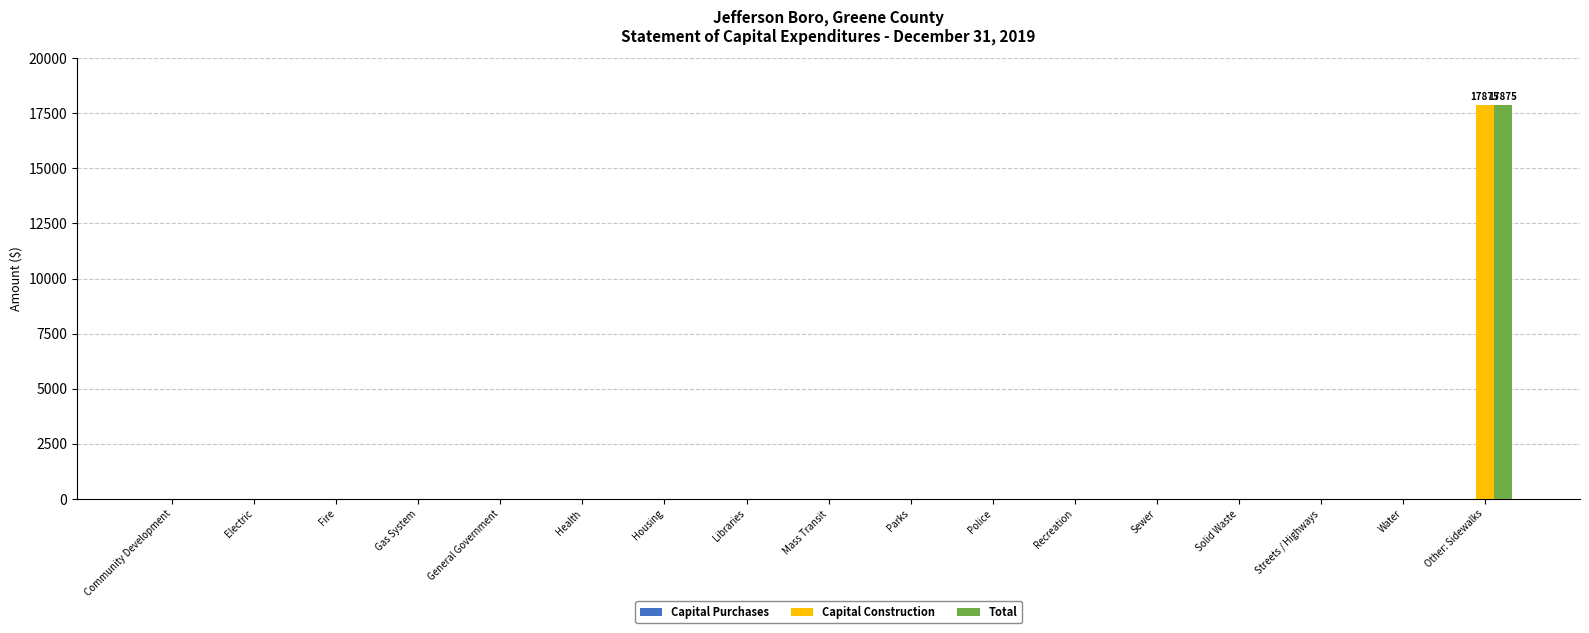

Is it true that Total equals 9459 at Police?

False